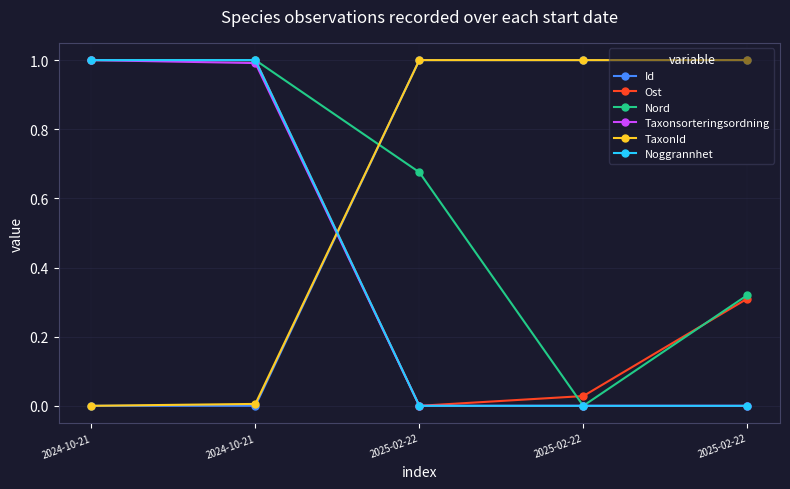

How many data points in Ost are above 0?

4